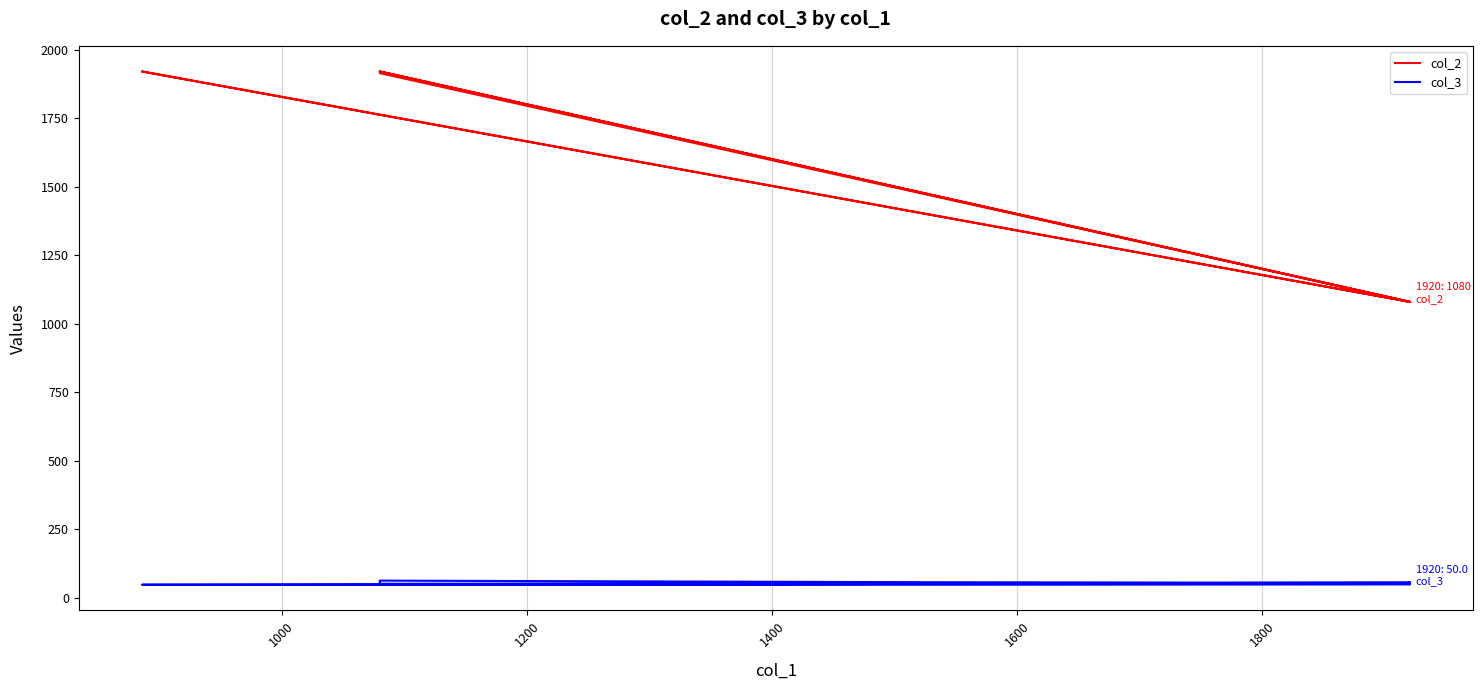

Reading left to right, transcribe all the data shown in this chart.

col_2: 1080	1920	1914	1080	1080	1080	1080	1920	1080	1080	1920	1080
col_3: 52	63	49	50	57	50	51	51	57	53	48	50